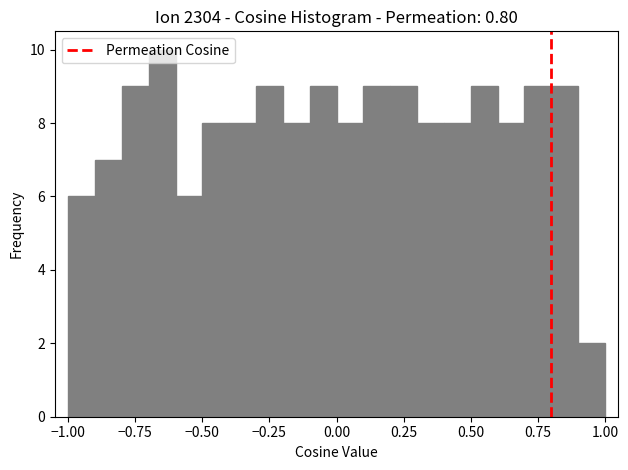

Read against the x-axis, roughly where is the centre of the tallest bar?

-0.65